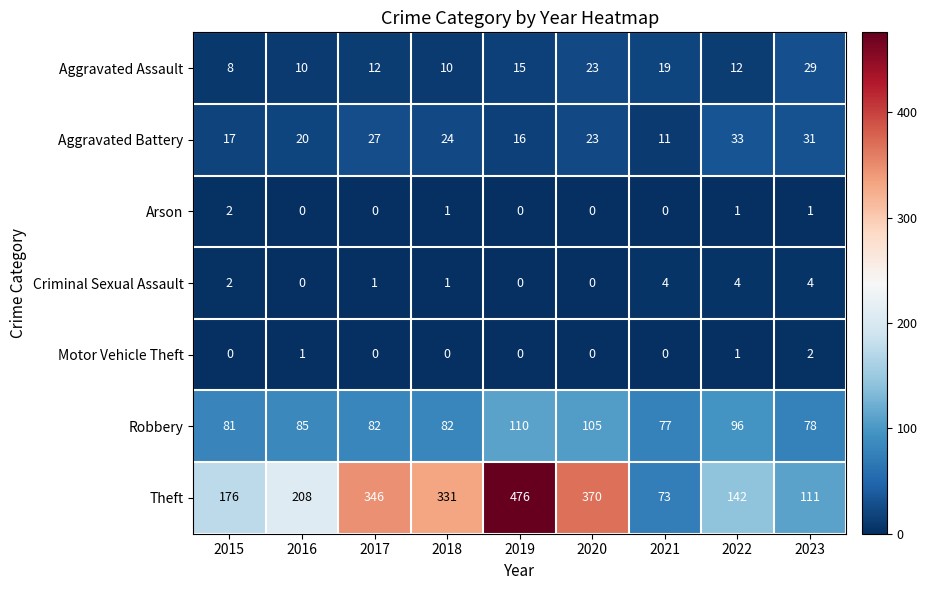

Which series changed the most between 2018 and 2020?

Theft